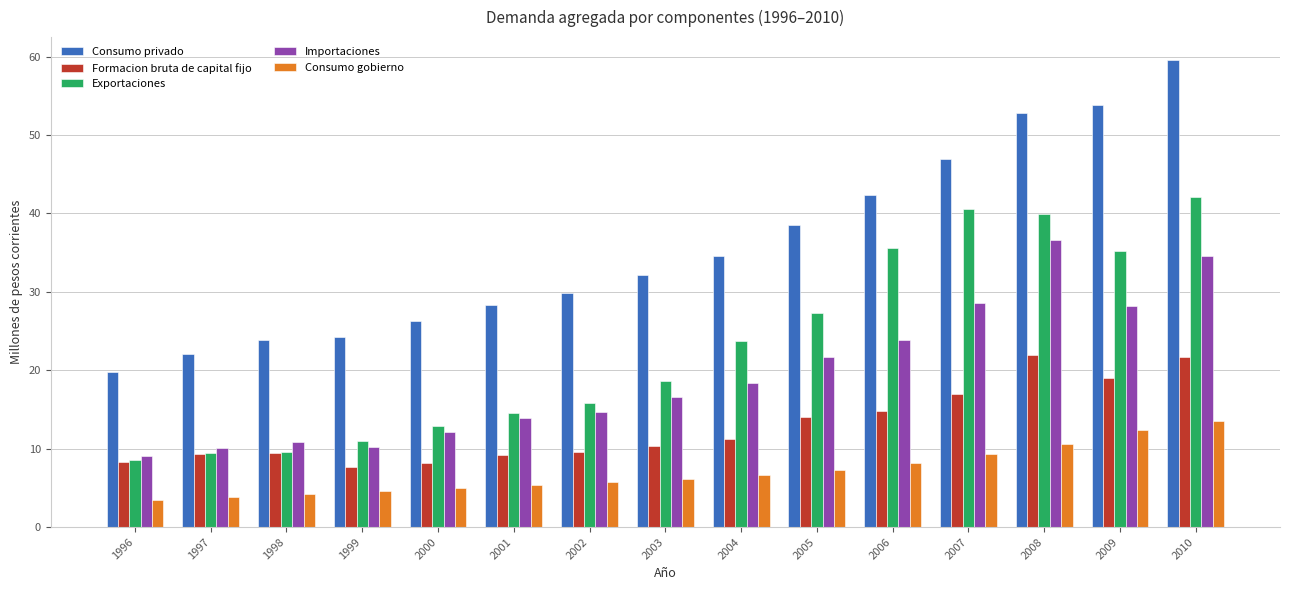

Rank the series by their maximum value, from lowest to highest.

Consumo gobierno, Formacion bruta de capital fijo, Importaciones, Exportaciones, Consumo privado